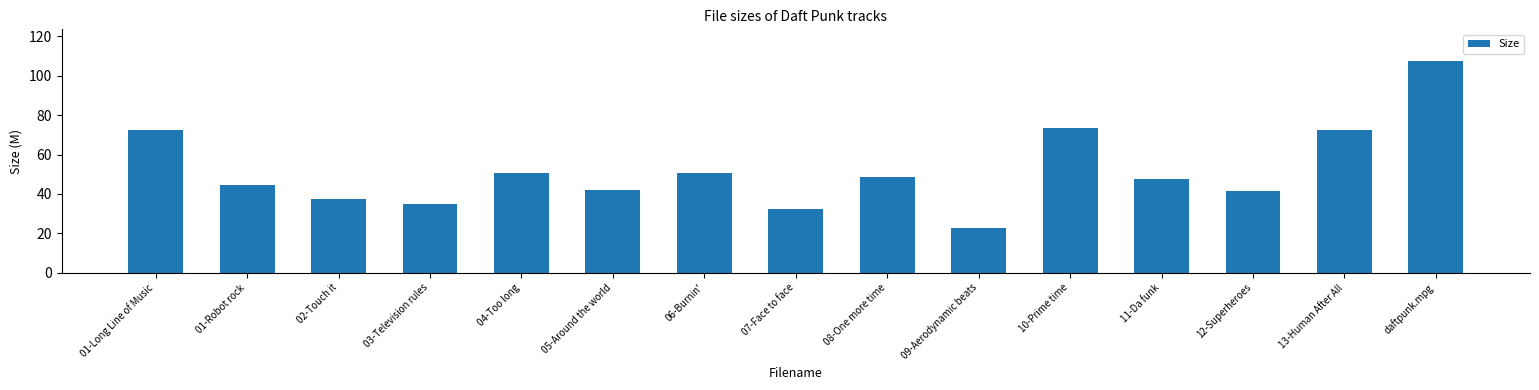

At which label does the data first exceed 47?

01-Long Line of Music